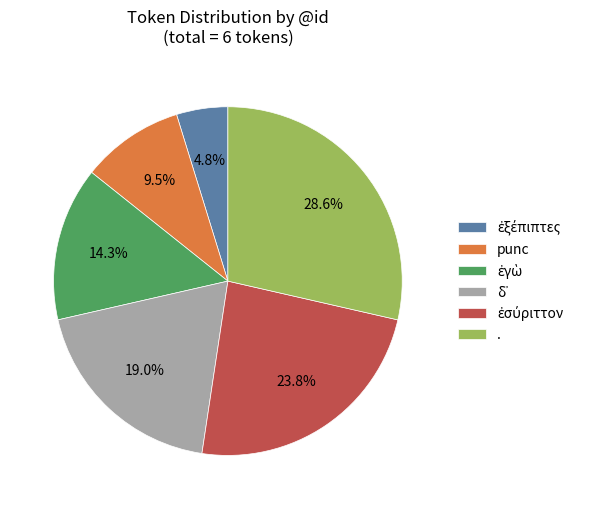

What portion of the pie excludes .?

71.4%